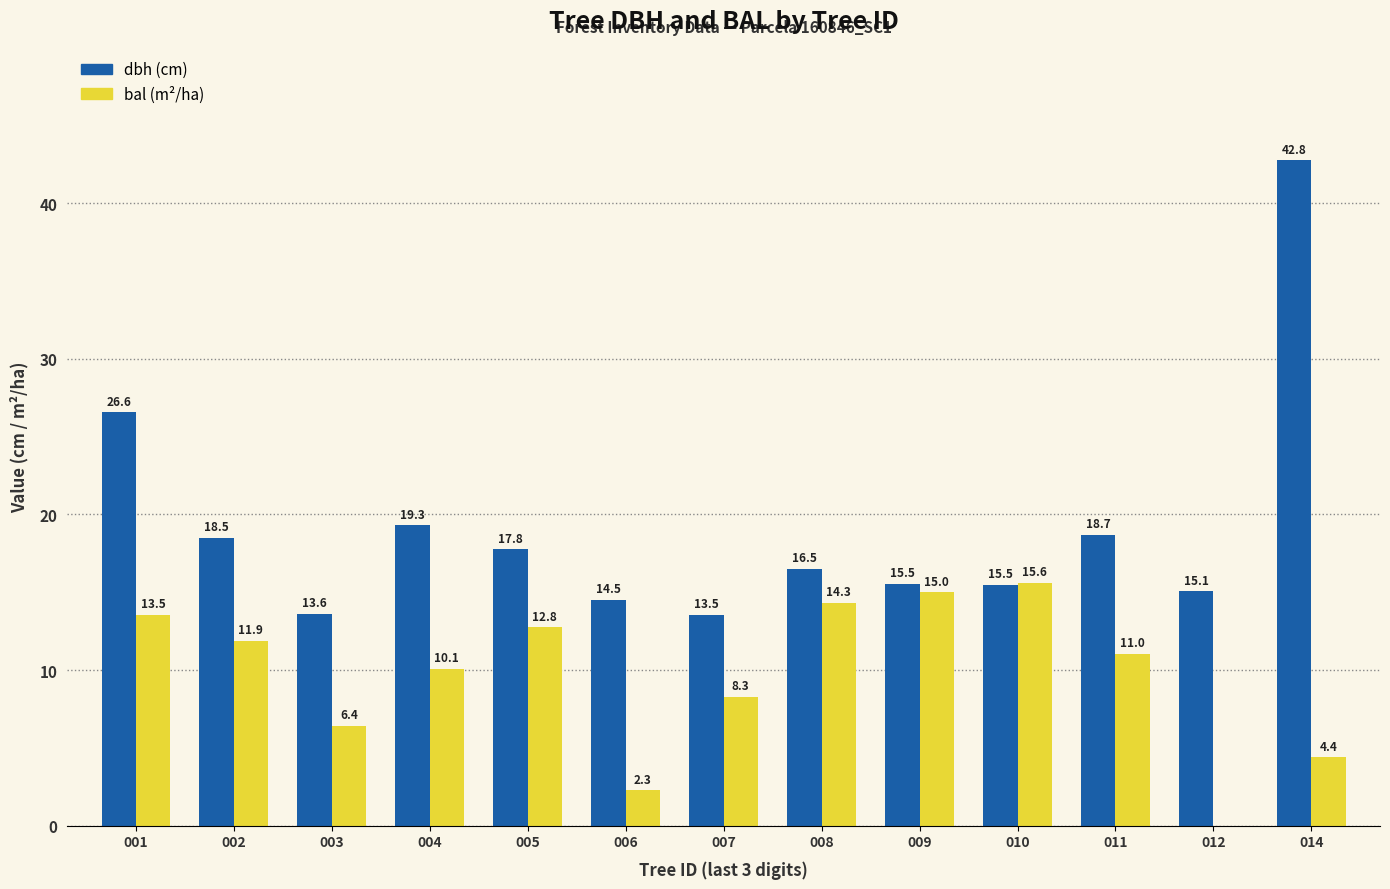

At which category is the sum across all series the highest?

014